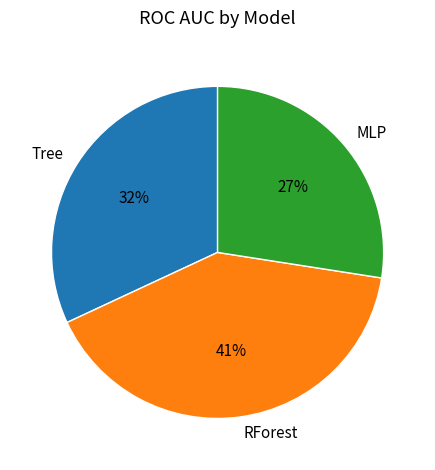

True or false: MLP accounts for 27% of the total.

True